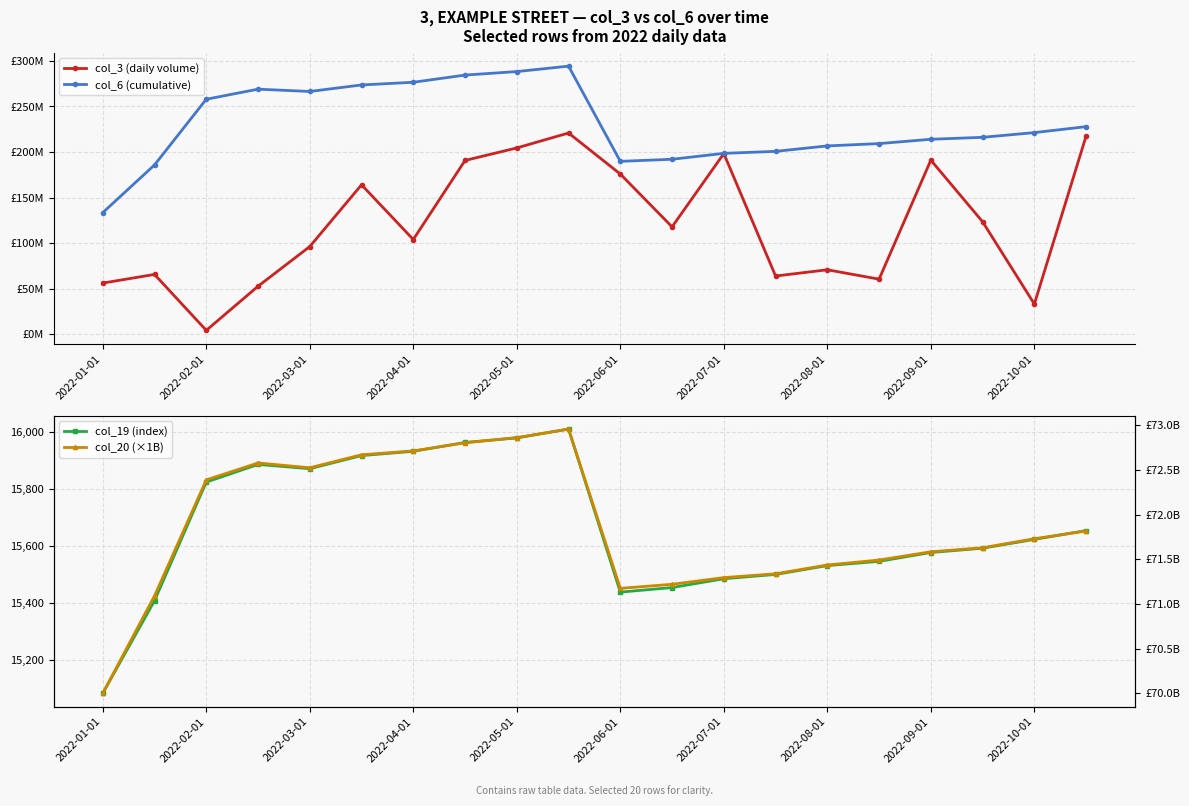

What is the total value across all series at 2022-10-01?

16599.1